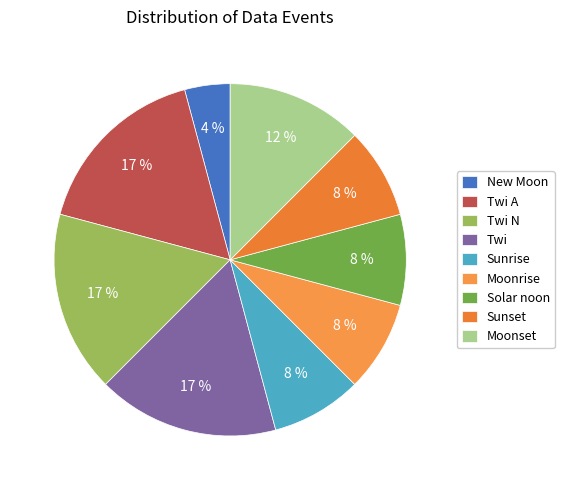

Does Twi A account for over 50% of the chart?

No